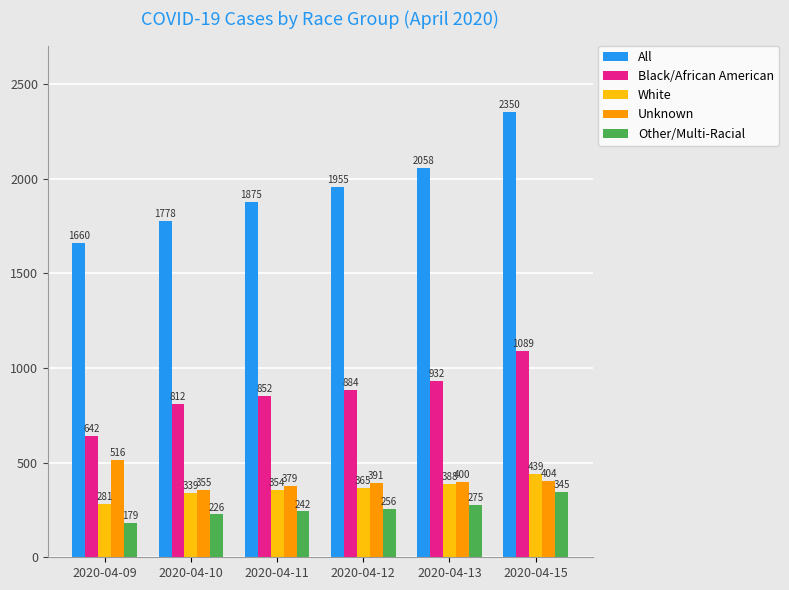

List the labels in order of White value, smallest first.

2020-04-09, 2020-04-10, 2020-04-11, 2020-04-12, 2020-04-13, 2020-04-15